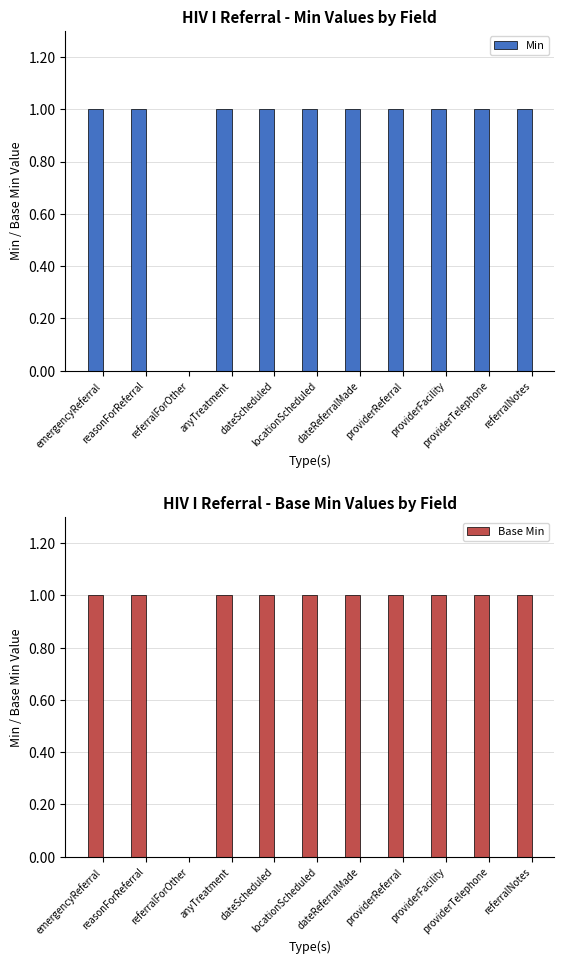

Reading left to right, extract all data points from this chart.

Min: emergencyReferral=1	reasonForReferral=1	referralForOther=0	anyTreatment=1	dateScheduled=1	locationScheduled=1	dateReferralMade=1	providerReferral=1	providerFacility=1	providerTelephone=1	referralNotes=1
Base Min: emergencyReferral=1	reasonForReferral=1	referralForOther=0	anyTreatment=1	dateScheduled=1	locationScheduled=1	dateReferralMade=1	providerReferral=1	providerFacility=1	providerTelephone=1	referralNotes=1